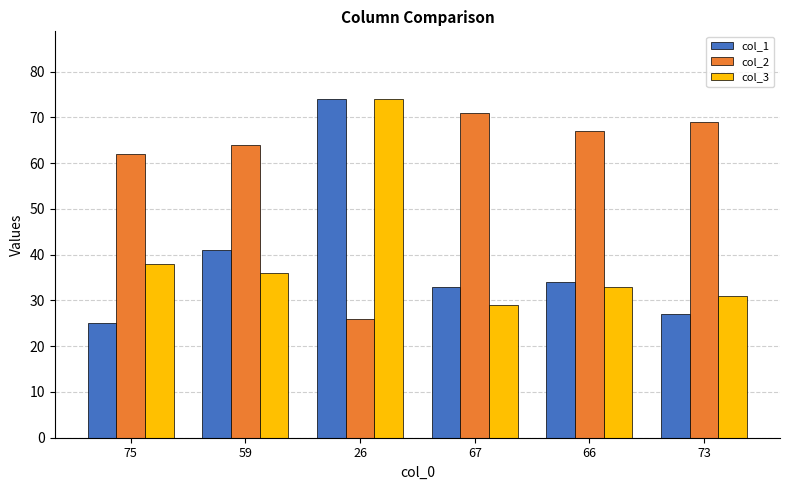

Reading left to right, transcribe all the data shown in this chart.

col_1: 75=25	59=41	26=74	67=33	66=34	73=27
col_2: 75=62	59=64	26=26	67=71	66=67	73=69
col_3: 75=38	59=36	26=74	67=29	66=33	73=31